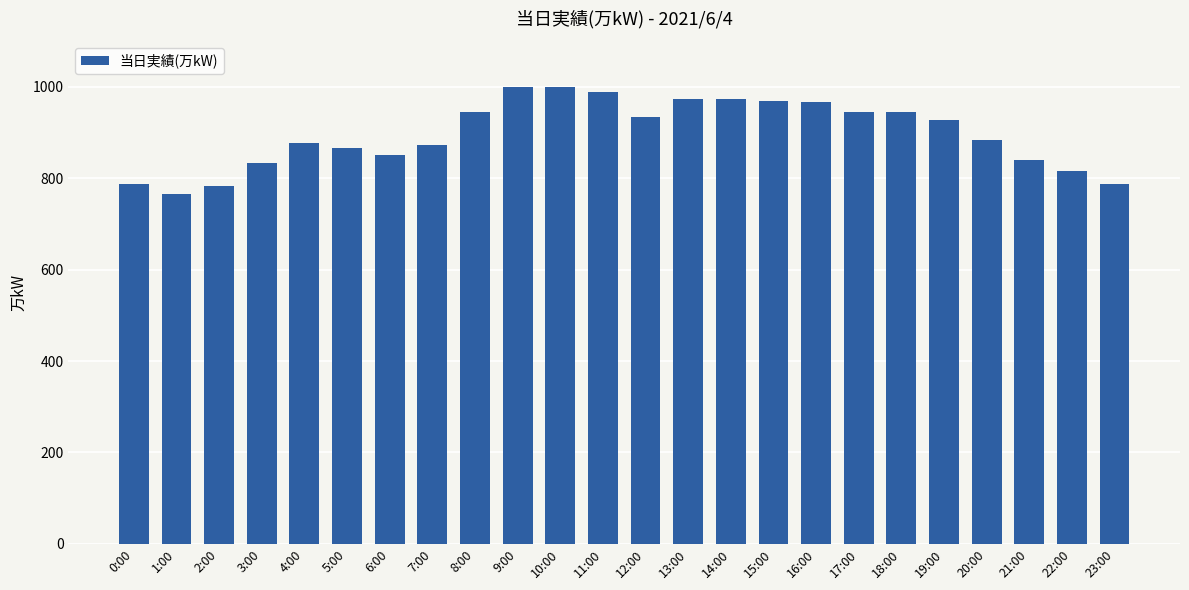

Which has a higher value, 6:00 or 4:00?

4:00